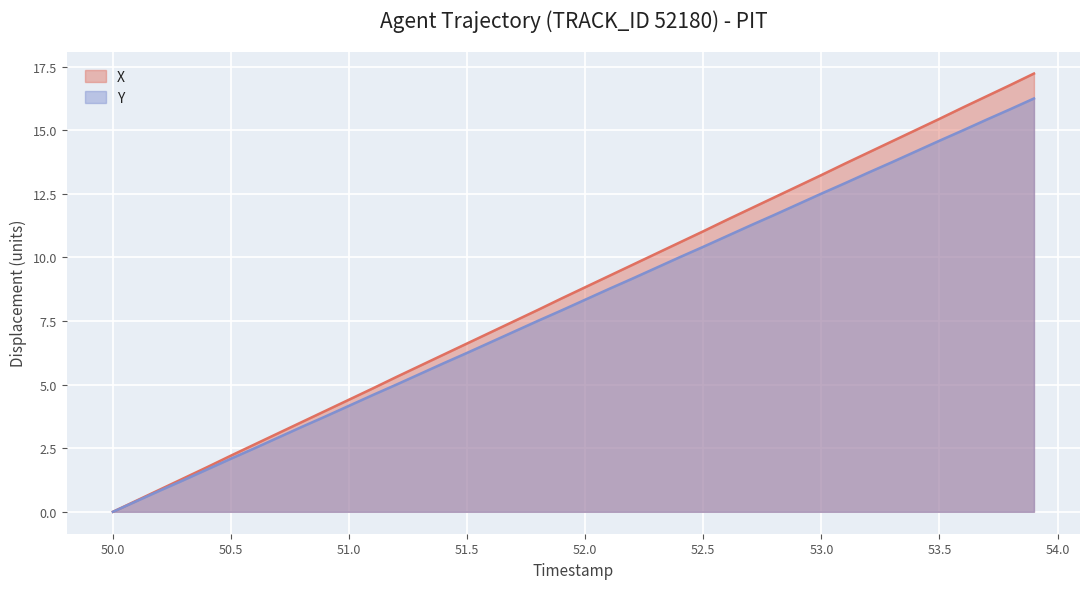

The value of X at 52.0 is 8.8. True or false?

True